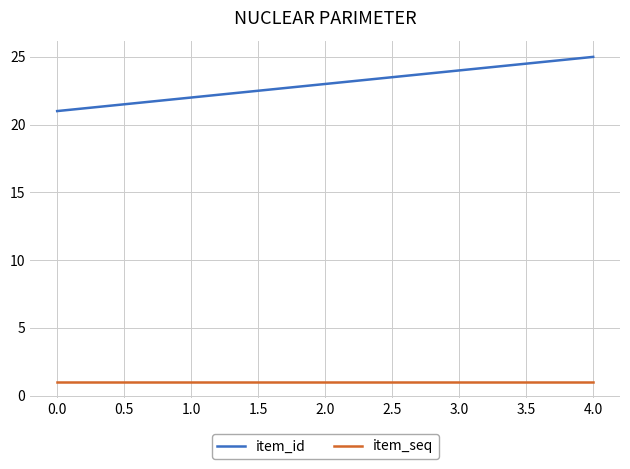

How many lines are shown in the chart?

2